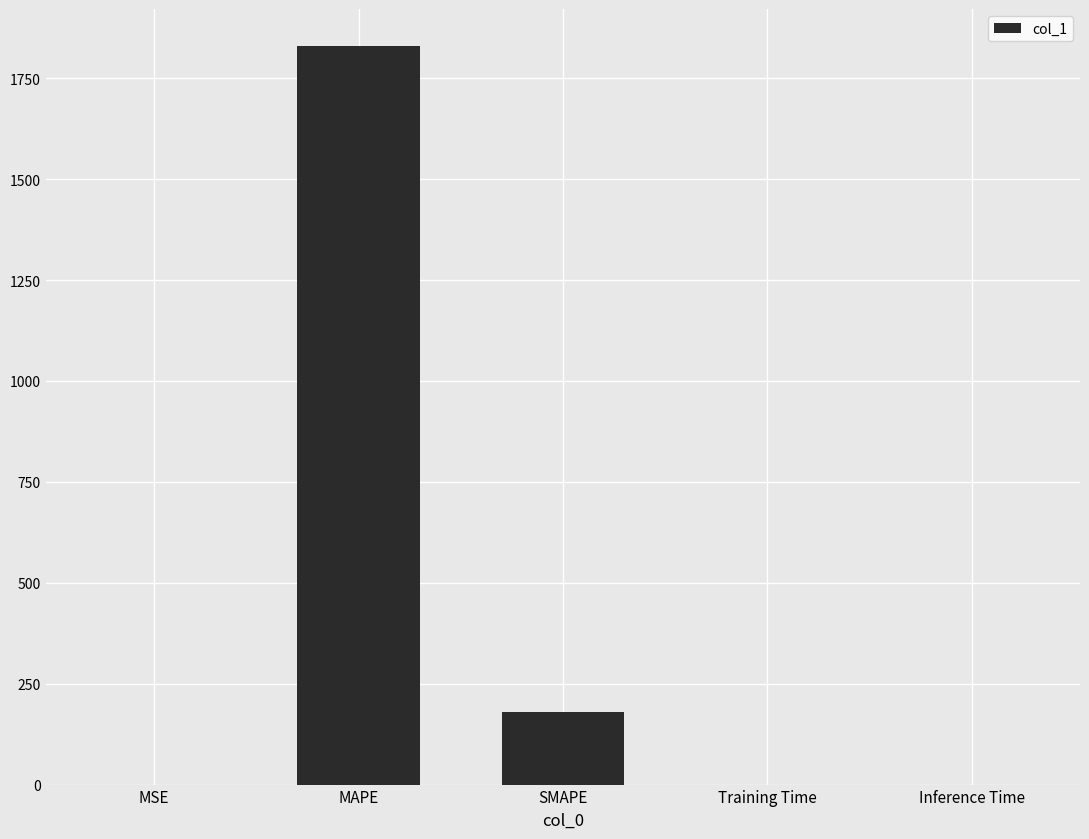

Which has a higher value, MAPE or Training Time?

MAPE